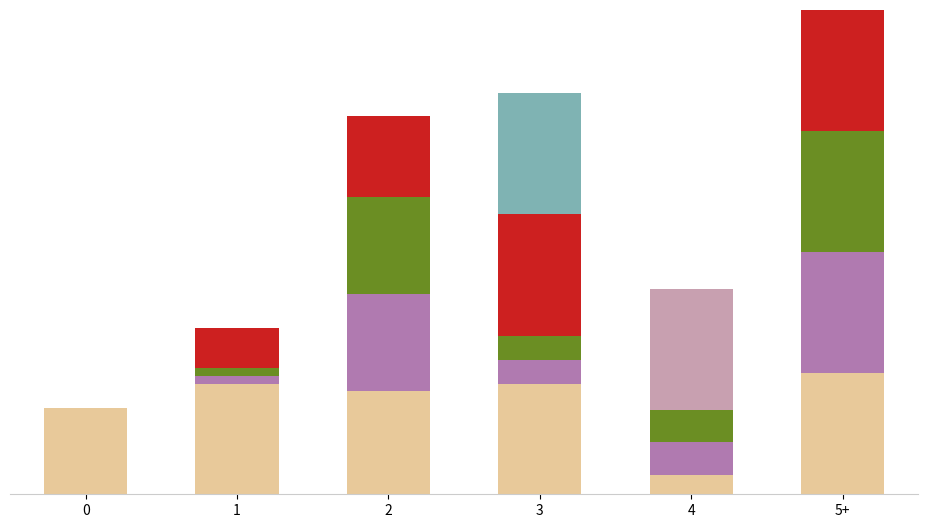

Does the chart contain stacked bars?

Yes